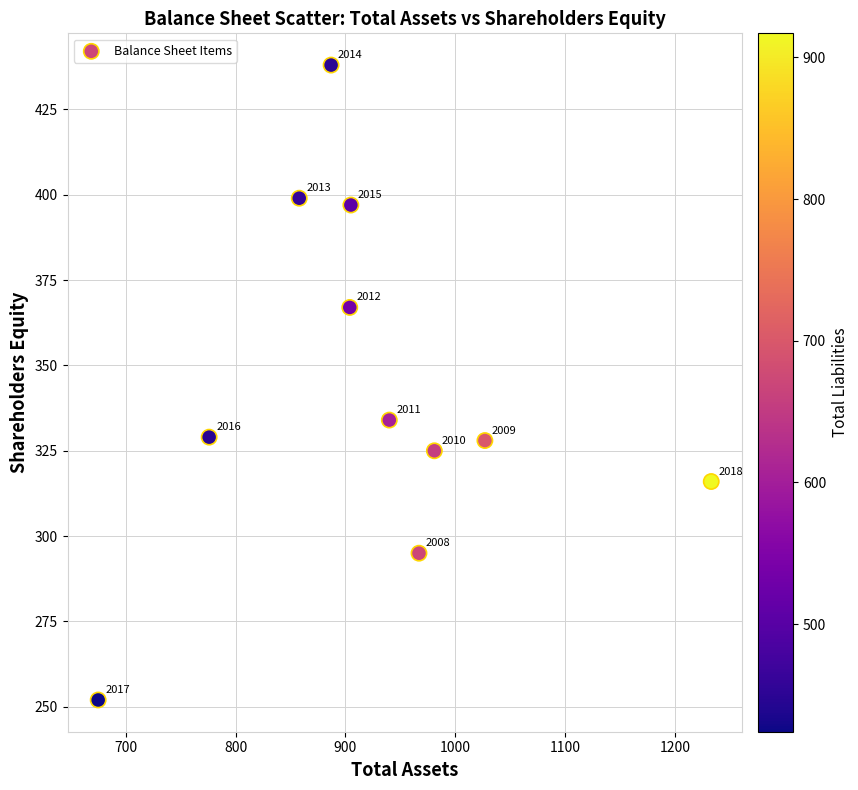

What is the range of Y values (max minus min)?

186